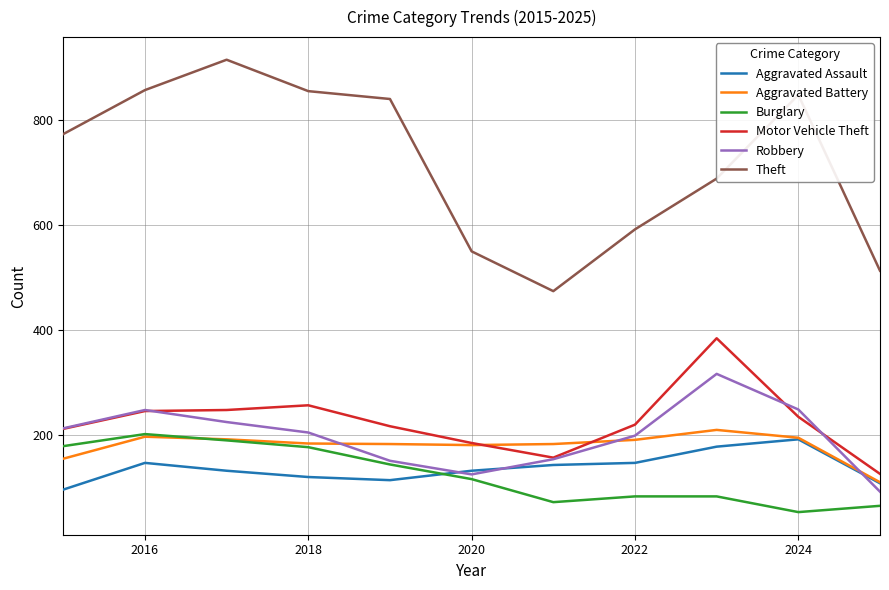

What is the smallest value displayed?

52